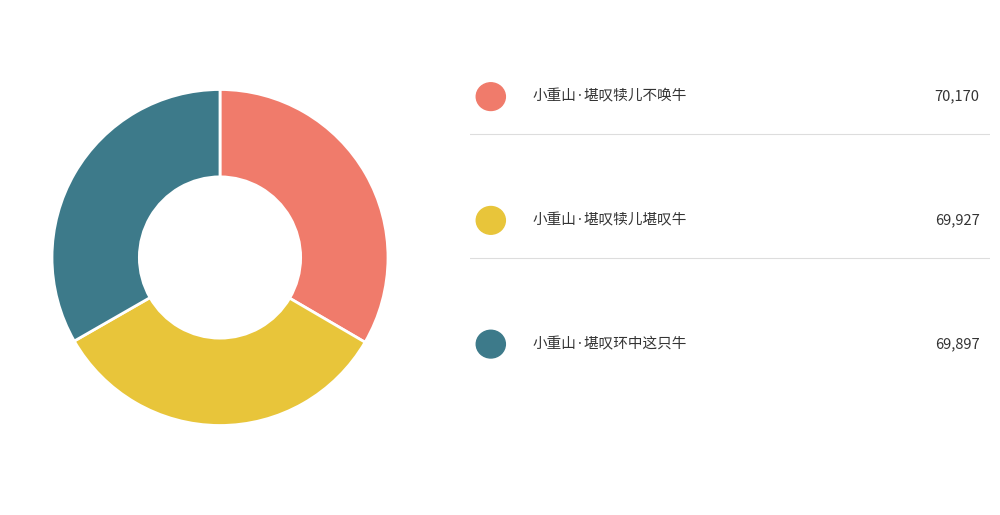

Does any single category account for the majority?

No